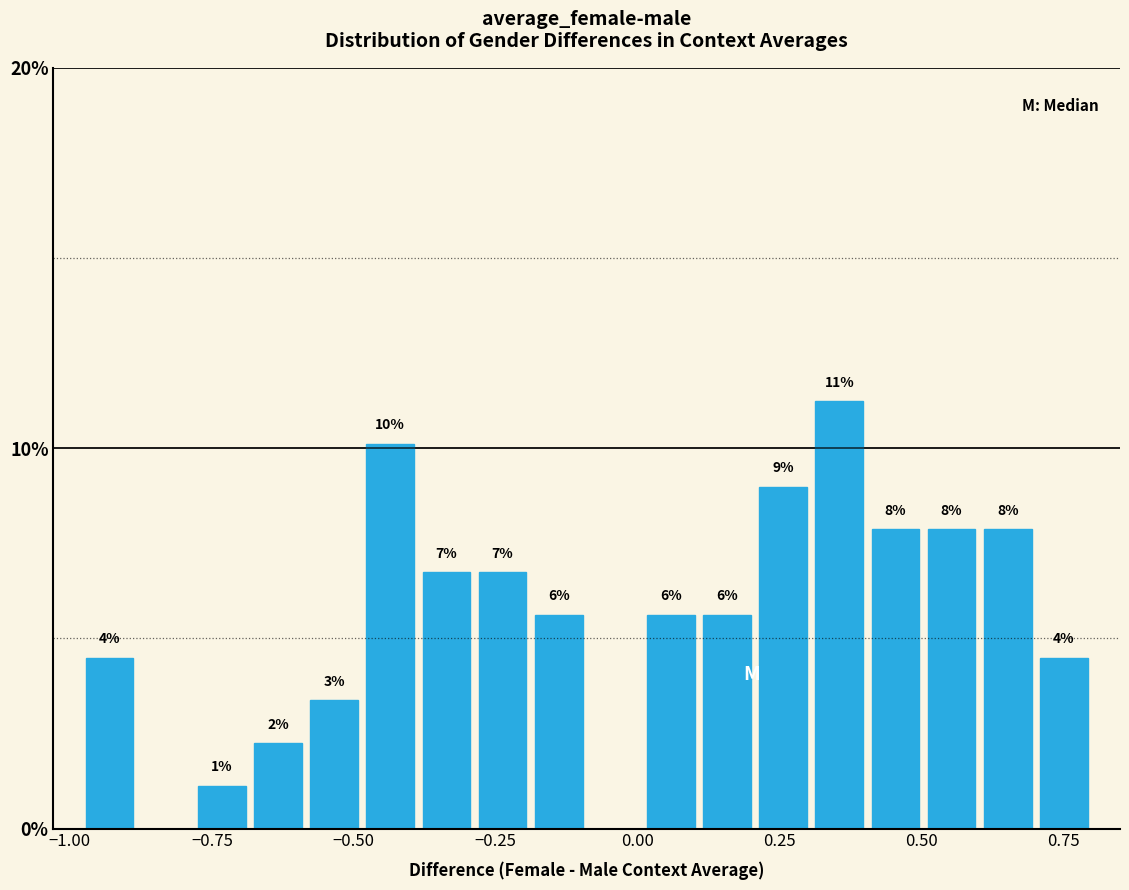

Around what value on the x-axis is the tallest bar? Give the approximate position of its centre, as read against the axis.

0.35